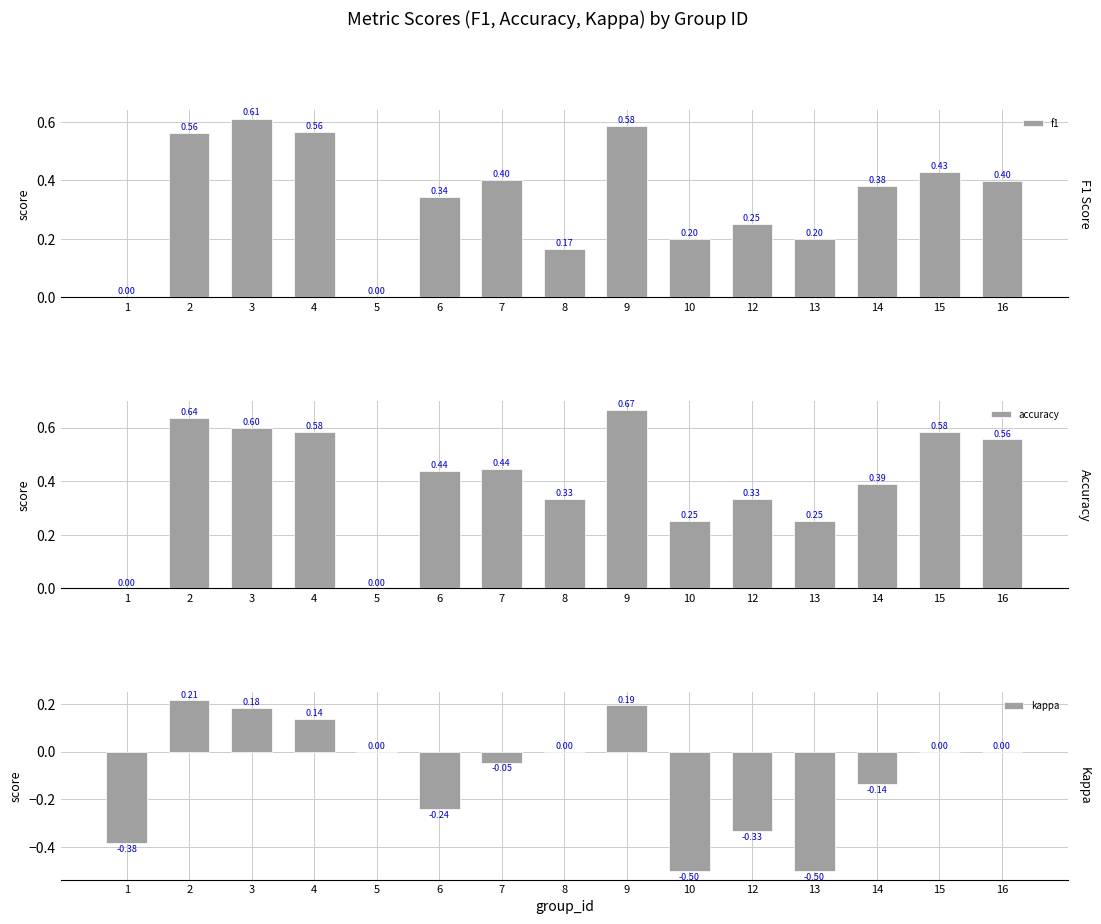

What is the difference between the second highest and minimum values in the f1 series?

0.6